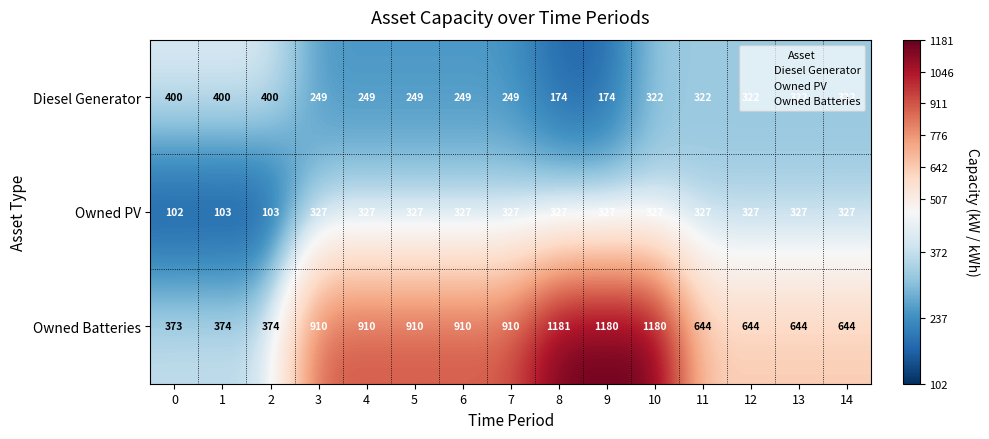

What is the total value across all series at 1?

877